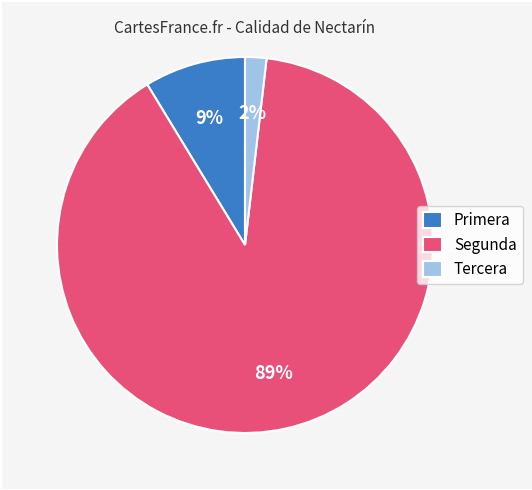

How many slices are in this pie chart?

3